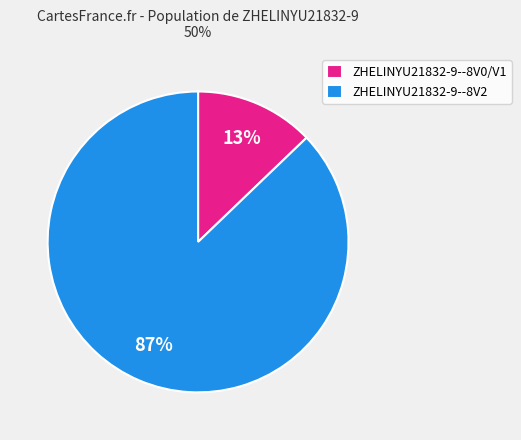

Which category has the smallest portion of the pie?

ZHELINYU21832-9--8V0/V1